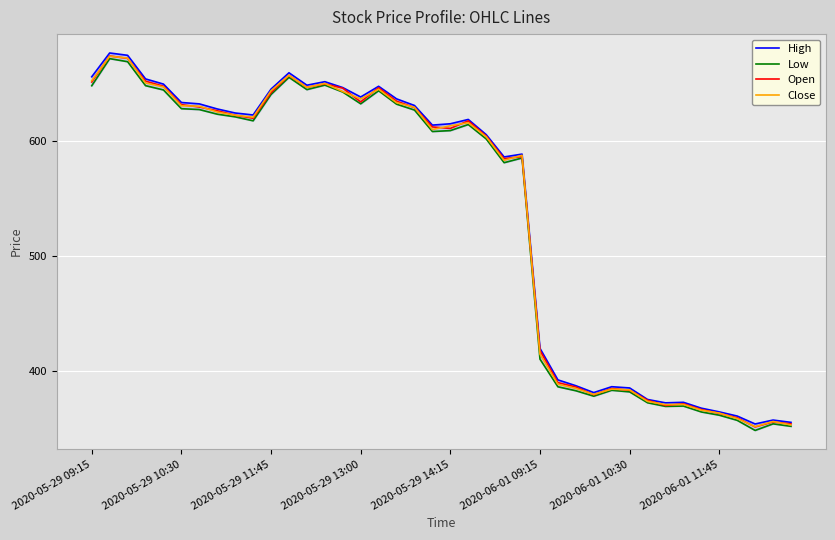

What is the maximum value for Low?

671.2